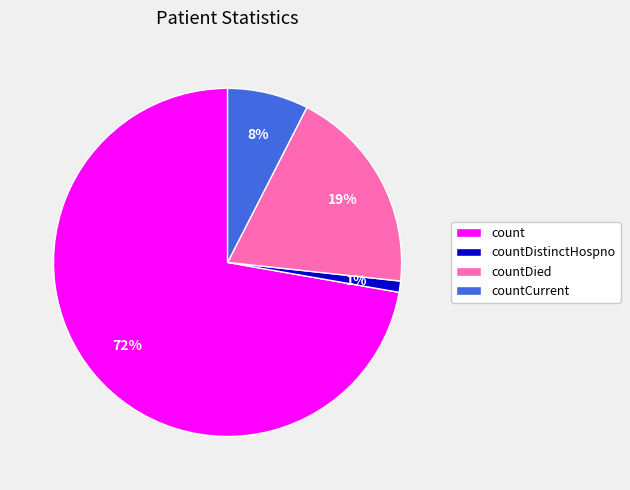

Which category has the smallest portion of the pie?

countDistinctHospno